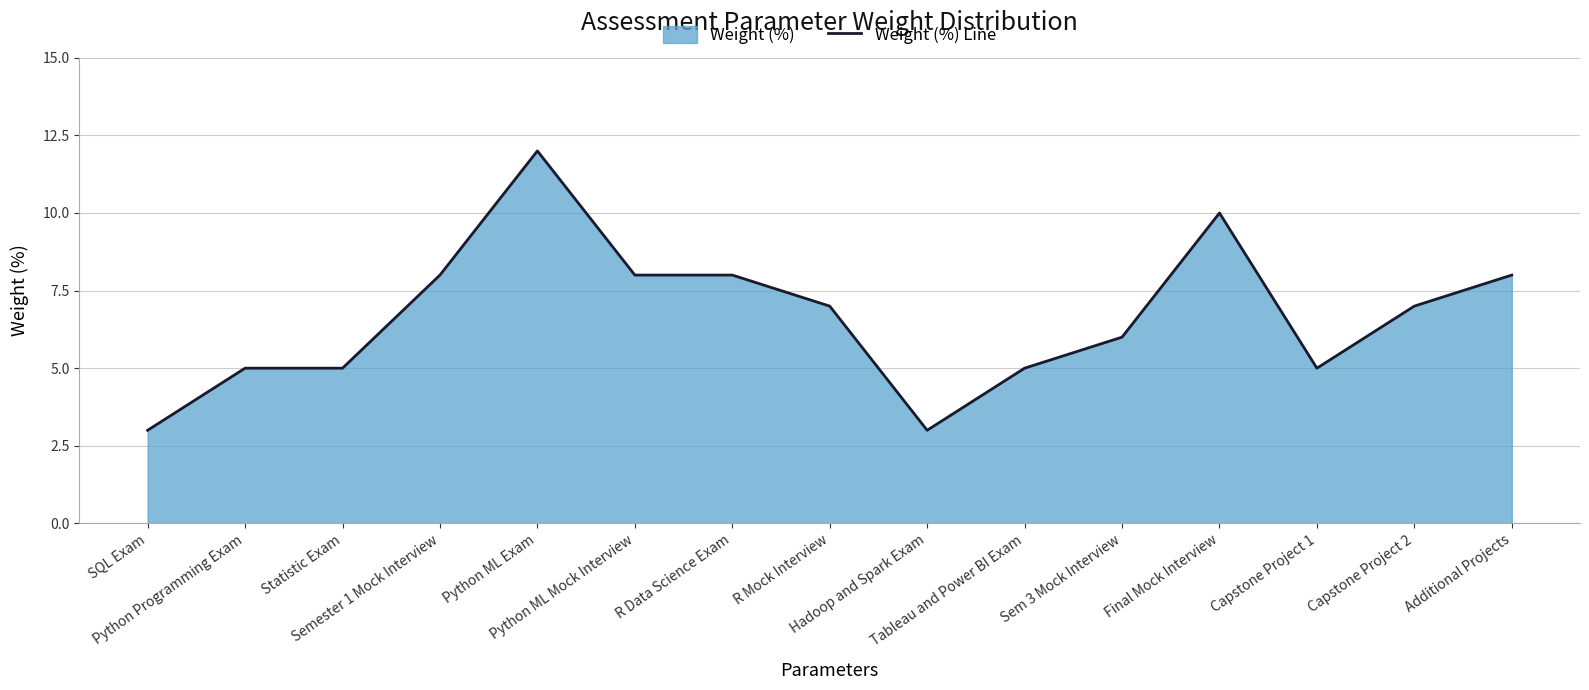

What is the difference between the maximum and second lowest values?

9